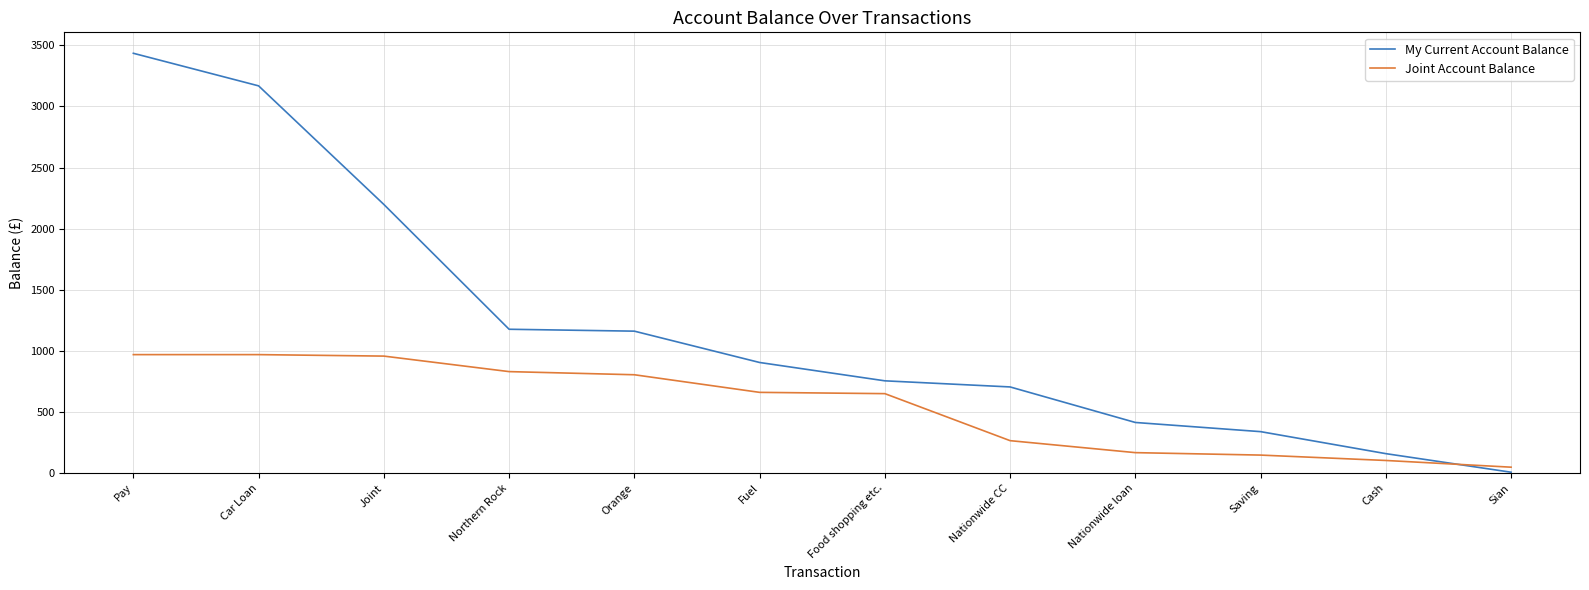

Which series has the largest total across all categories?

My Current Account Balance